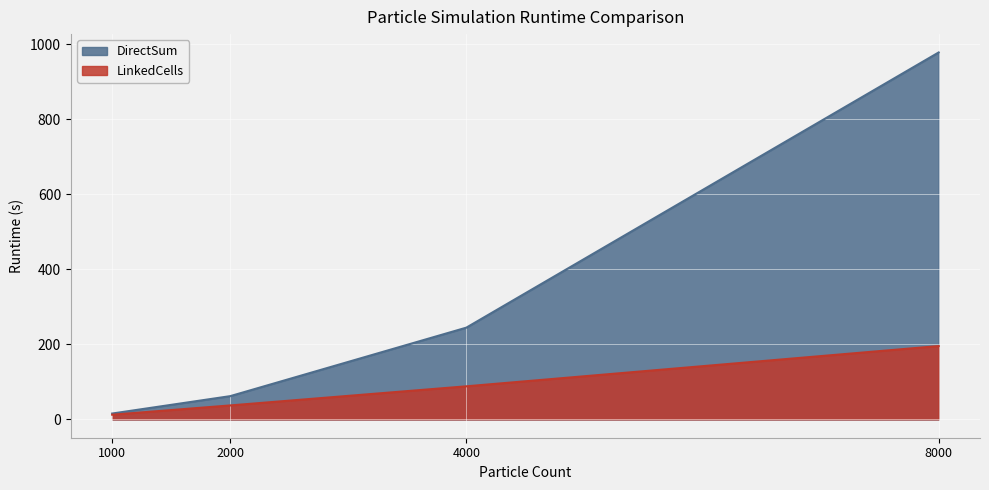

How many lines are shown in the chart?

2